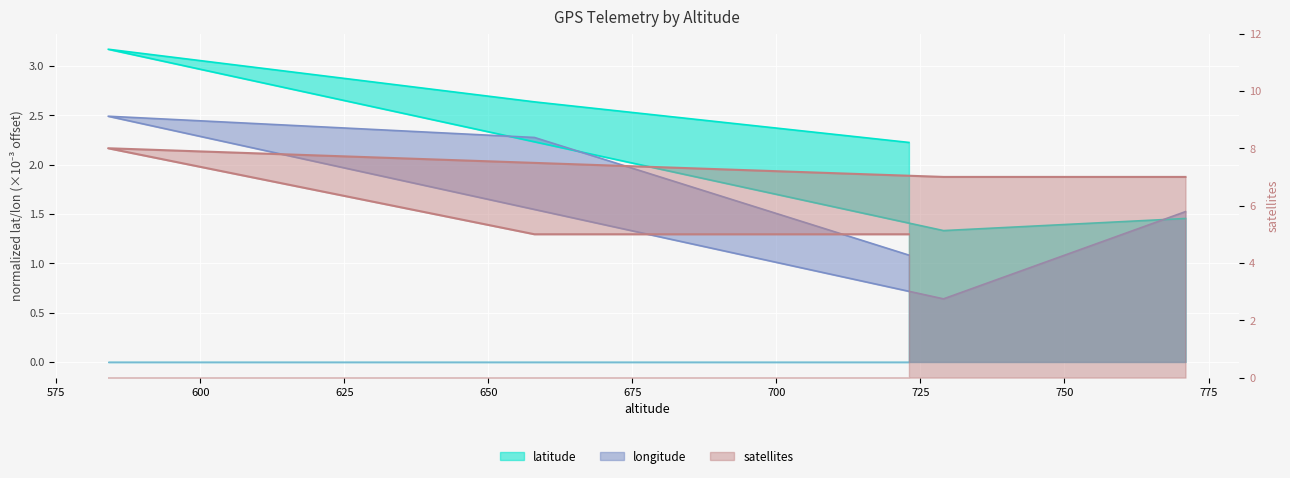

How many lines are shown in the chart?

3